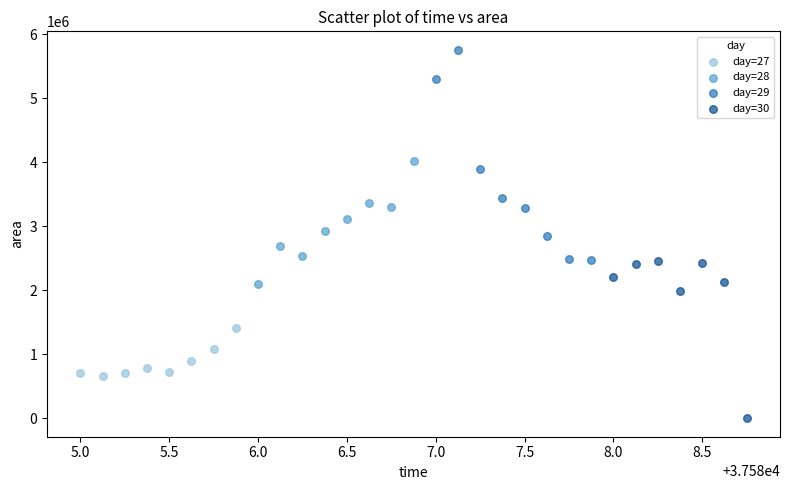

Which series has the largest Y range (max minus min)?

day=29